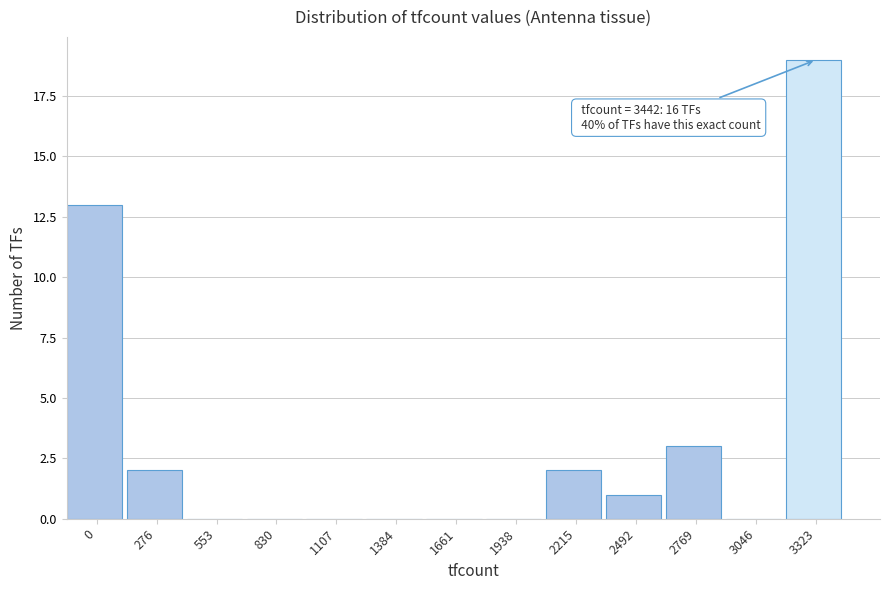

Reading left to right, what are all the values shown in this chart?

0=13	276=2	553=0	830=0	1107=0	1384=0	1661=0	1938=0	2215=2	2492=1	2769=3	3046=0	3323=19